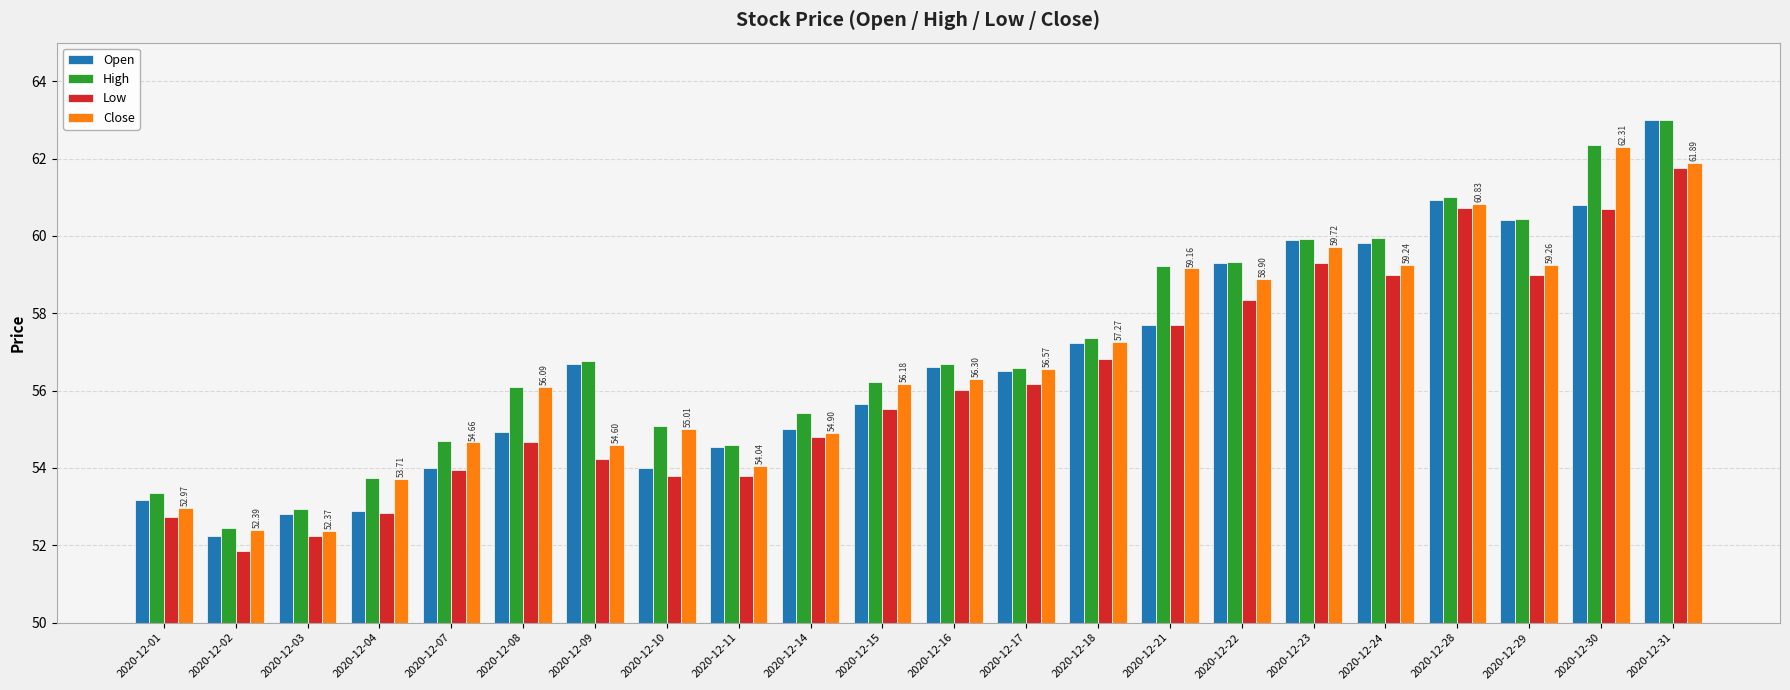

At how many categories does at least one series exceed 54?

18